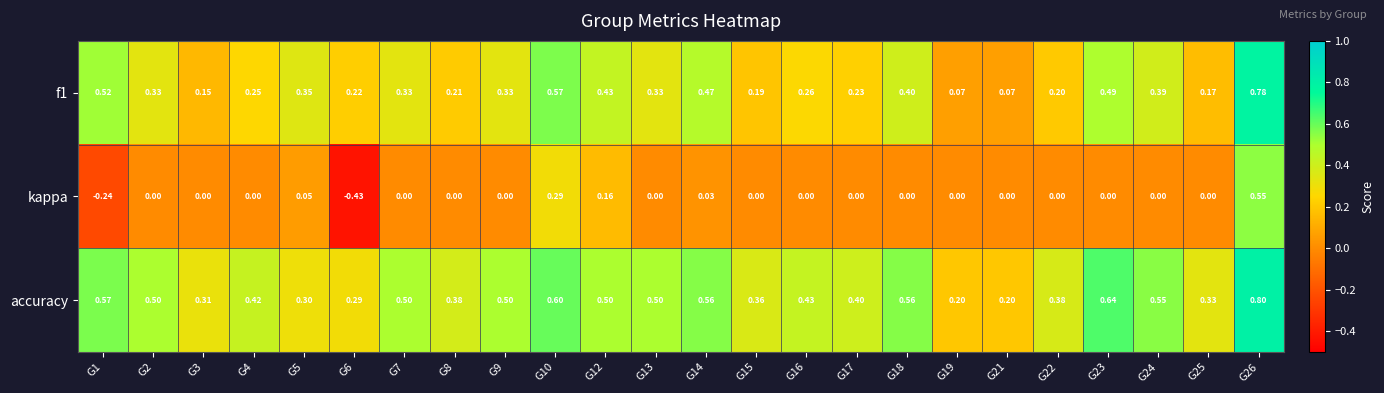

Which series has the largest range (max minus min)?

kappa